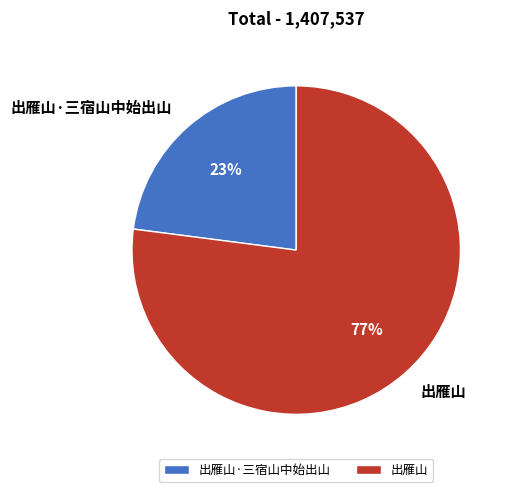

Is the sum of 出雁山·三宿山中始出山 and 出雁山 greater than half?

Yes